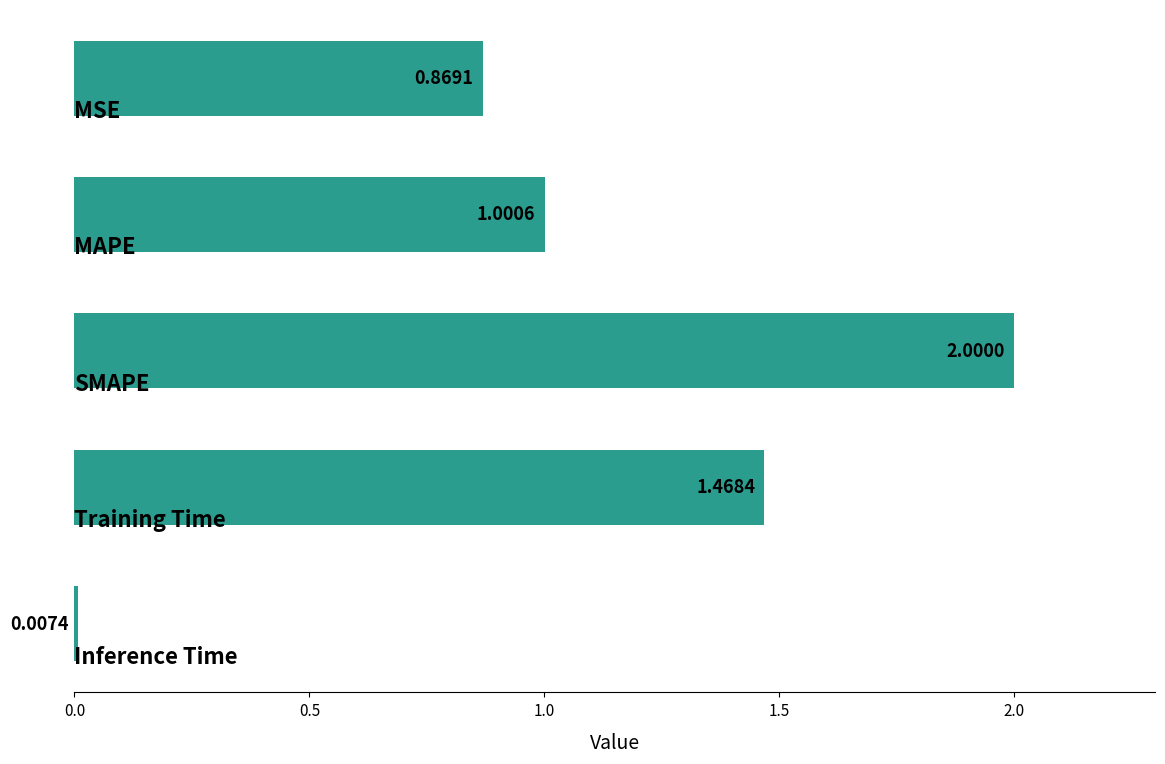

What is the difference between the maximum and minimum values?

2.0